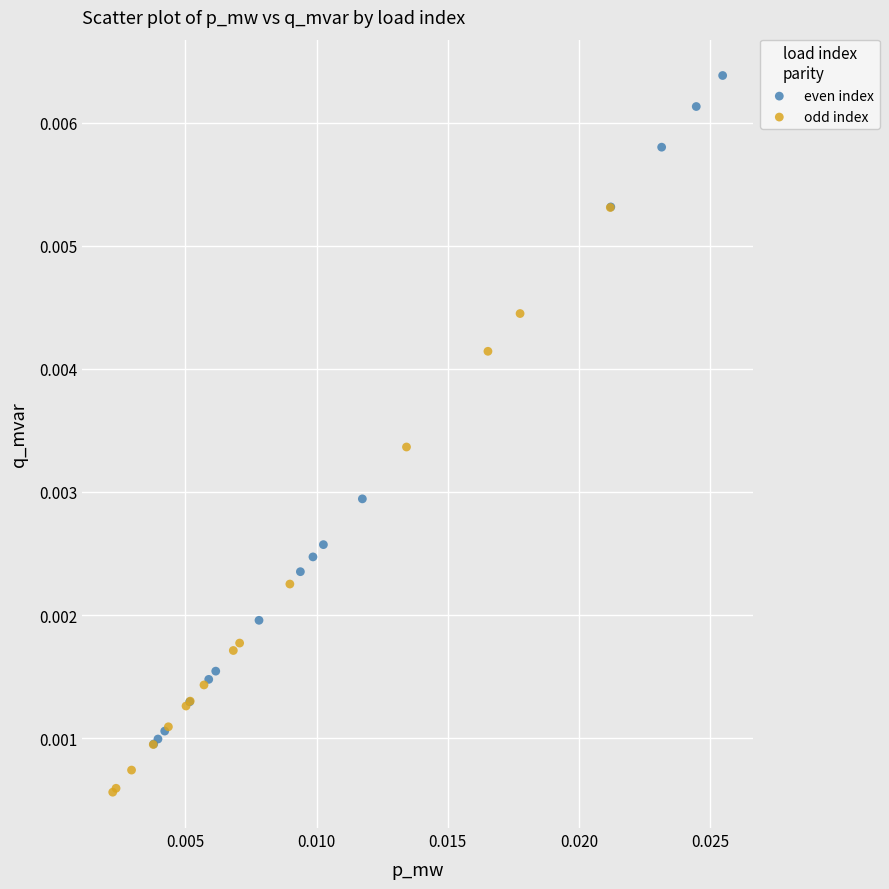

Which series reaches the maximum Y coordinate?

even index